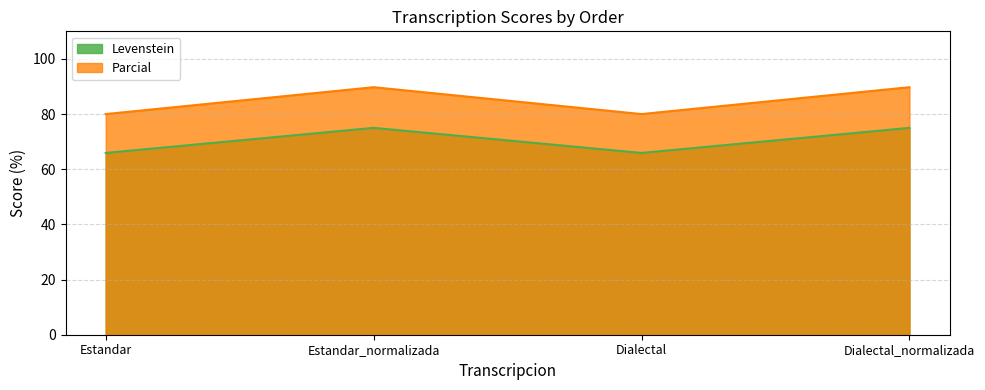

What is the smallest value displayed?

65.9